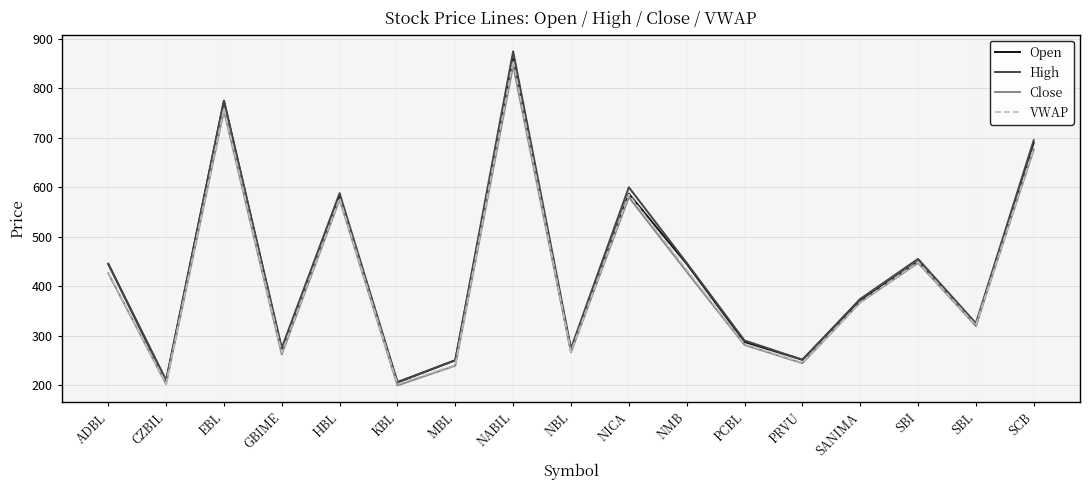

What is the highest value of the VWAP series?

856.1